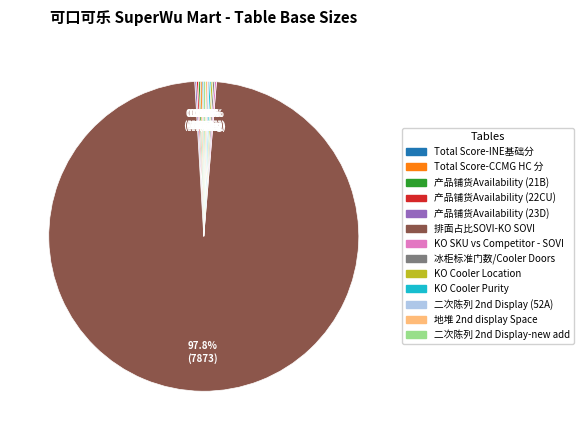

What is the majority slice?

排面占比SOVI-KO SOVI